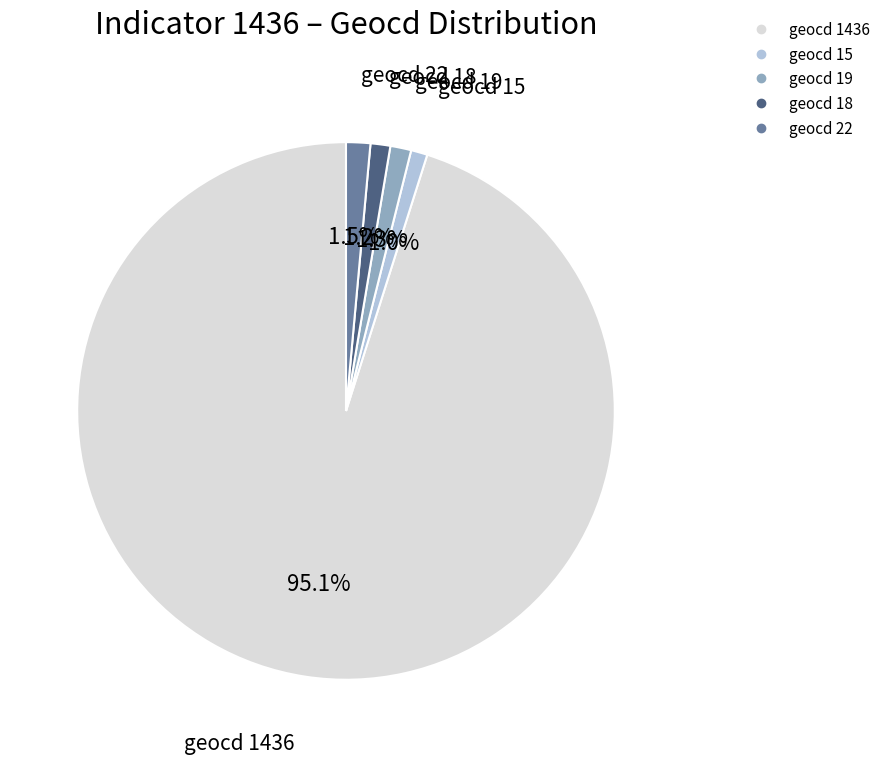

Is there any slice that represents more than half of the pie?

Yes